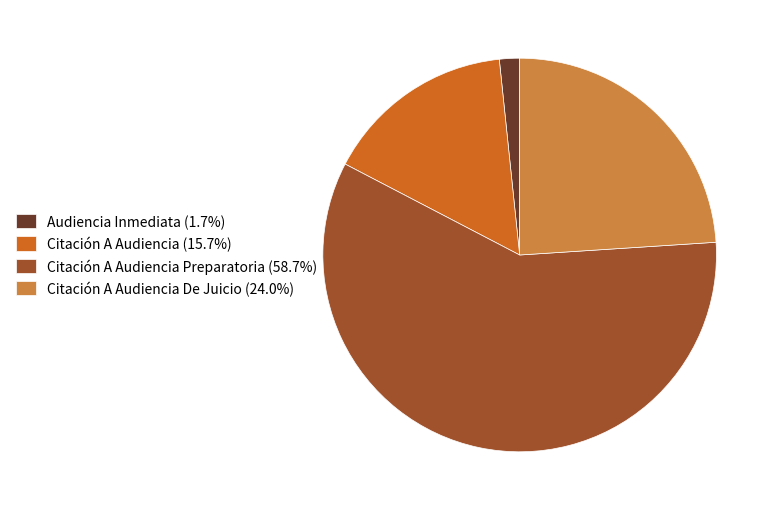

Is the sum of Citación A Audiencia Preparatoria (58.7%) and Audiencia Inmediata (1.7%) greater than half?

Yes